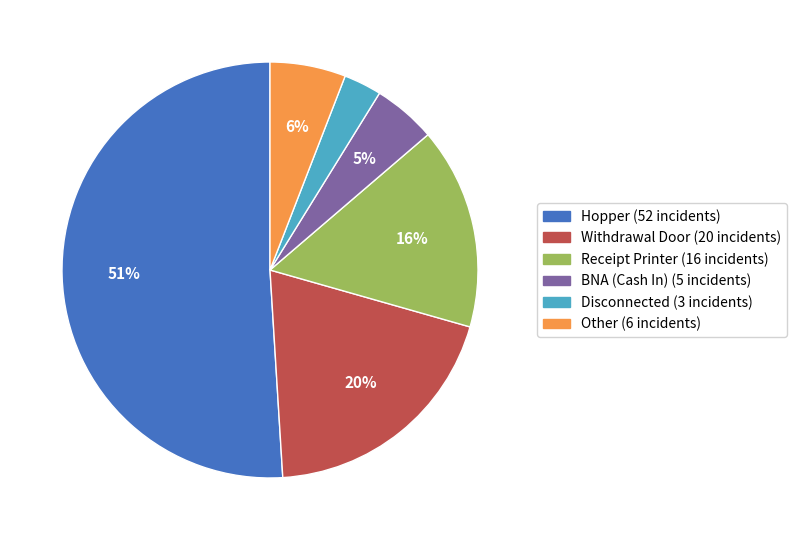

Is there any slice that represents more than half of the pie?

Yes